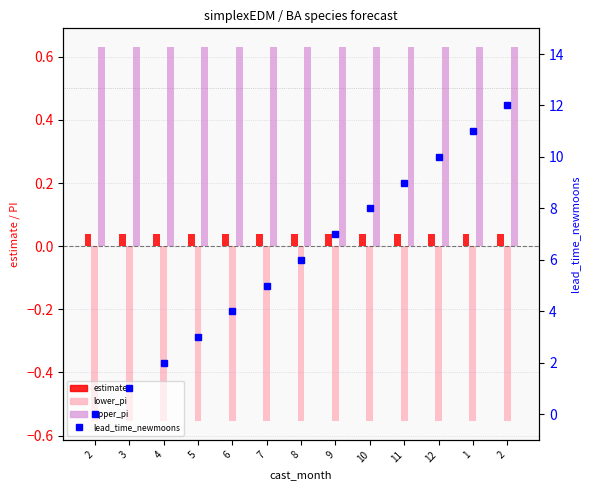

Count the number of categories in the chart.

13